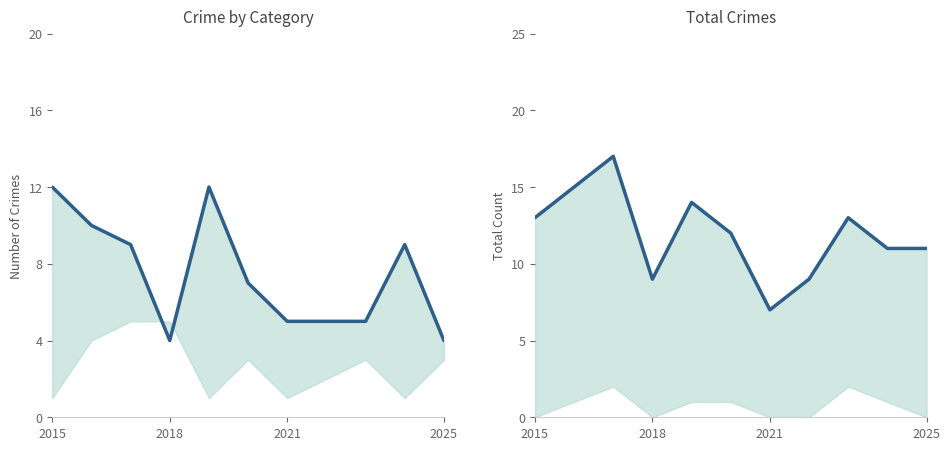

How many lines are shown in the chart?

2